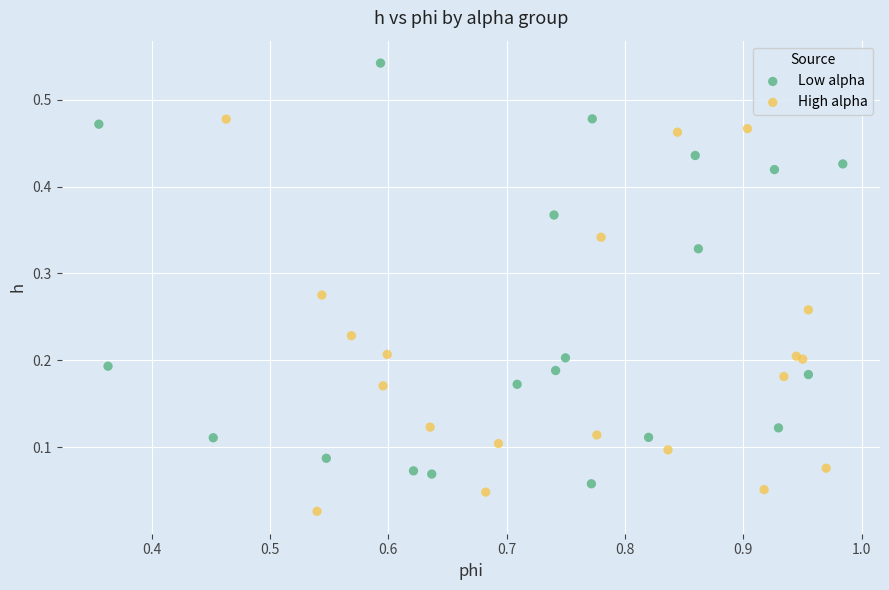

What are all the series names shown in the legend?

Low alpha, High alpha